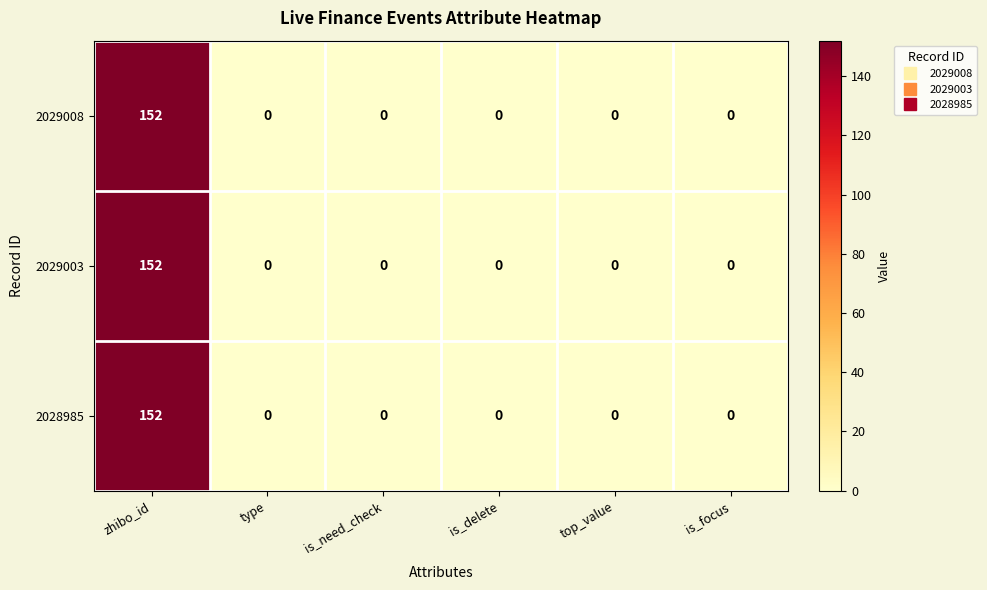

What is the highest value of the 2029008 series?

152